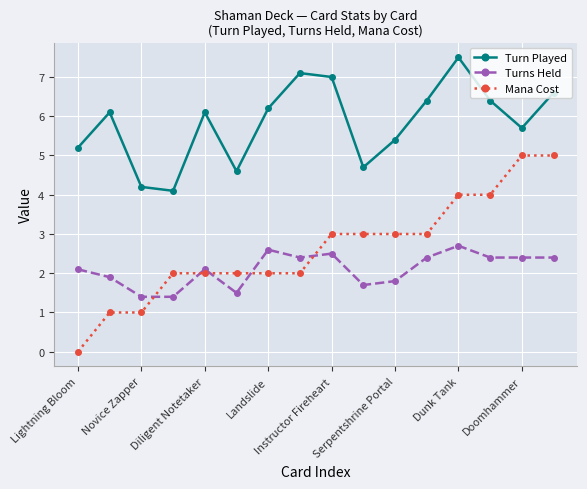

List the series in order of their peak value, lowest first.

Turns Held, Mana Cost, Turn Played